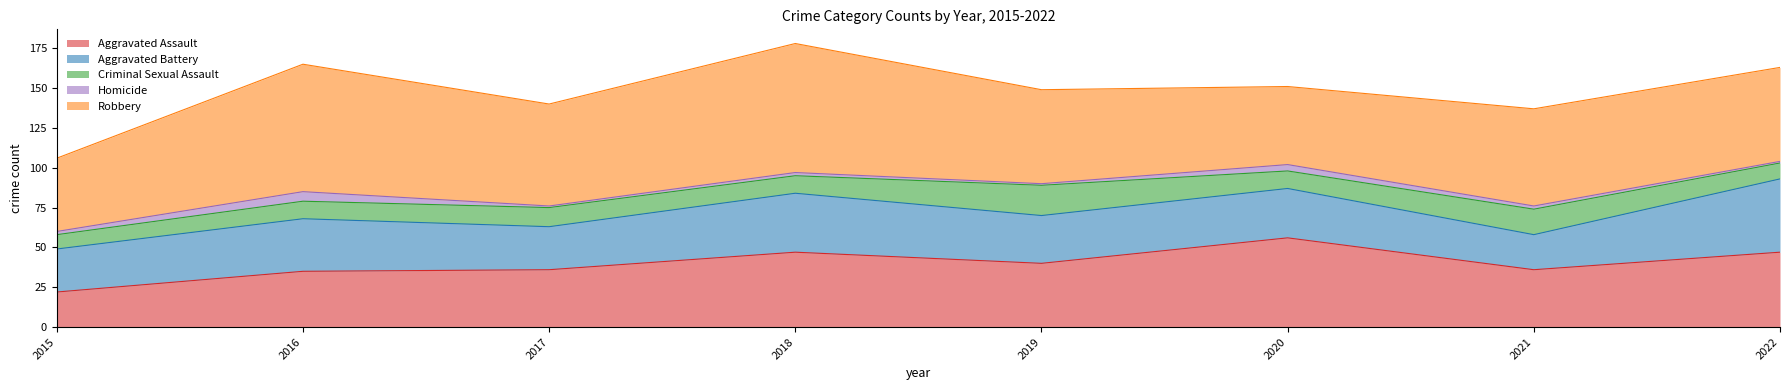

How many values in the Robbery series exceed 61?

3